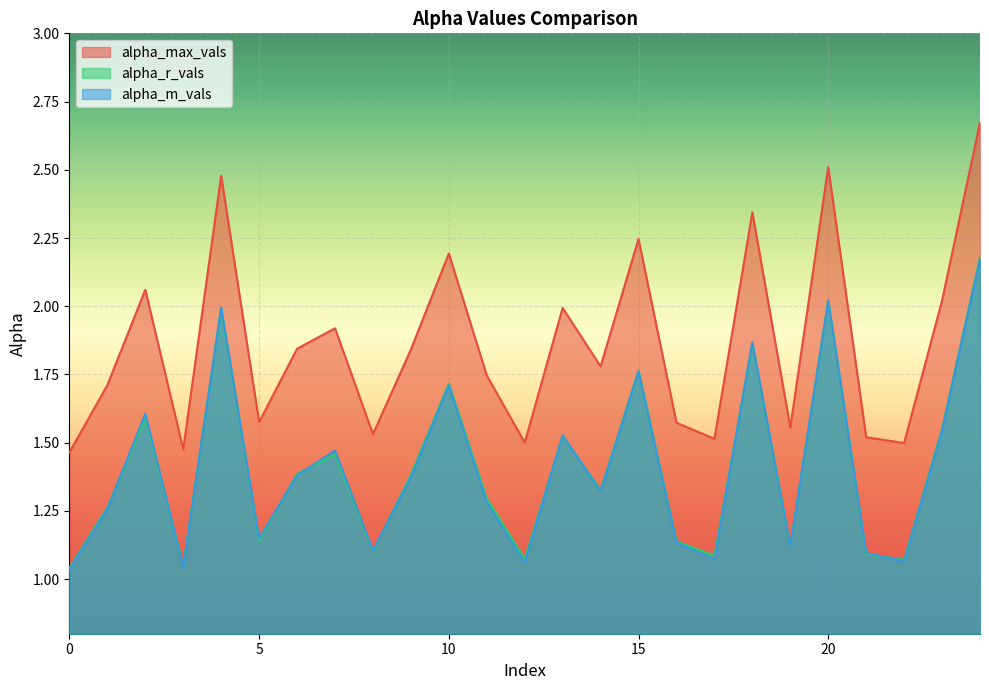

How many lines are shown in the chart?

3